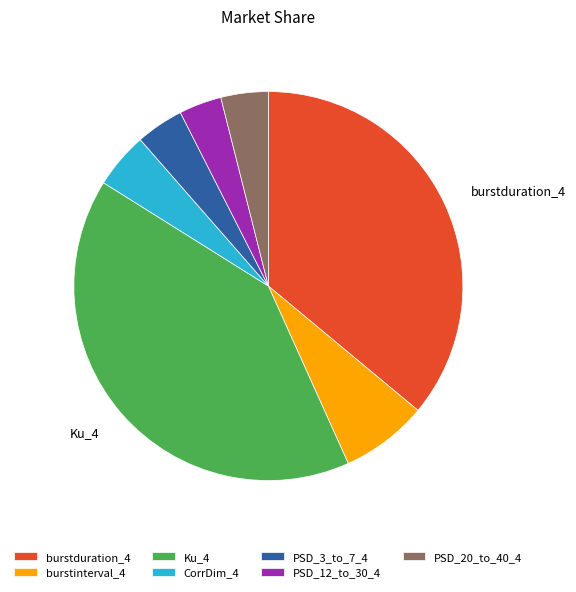

Which slice is the largest?

Ku_4